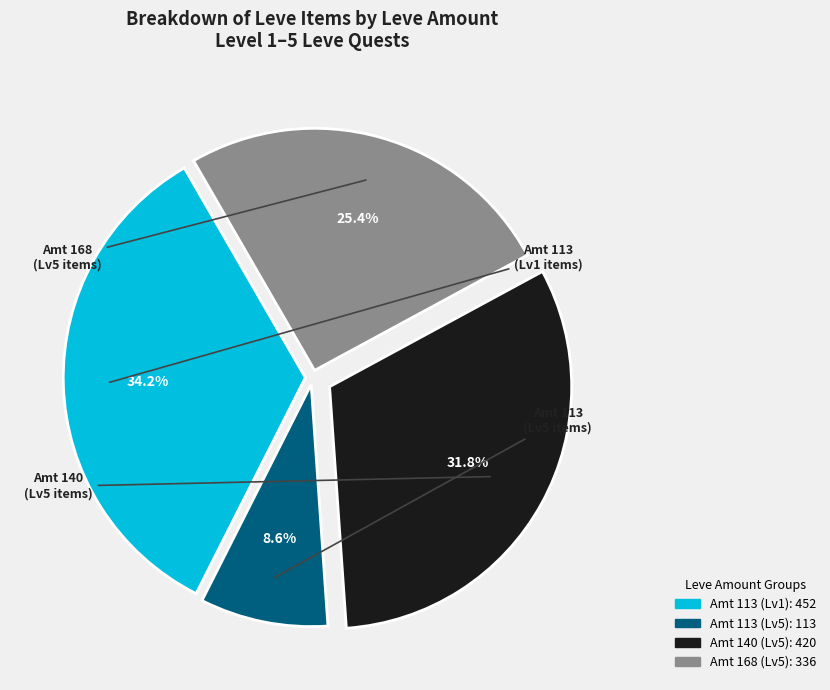

How many segments does this pie chart have?

4